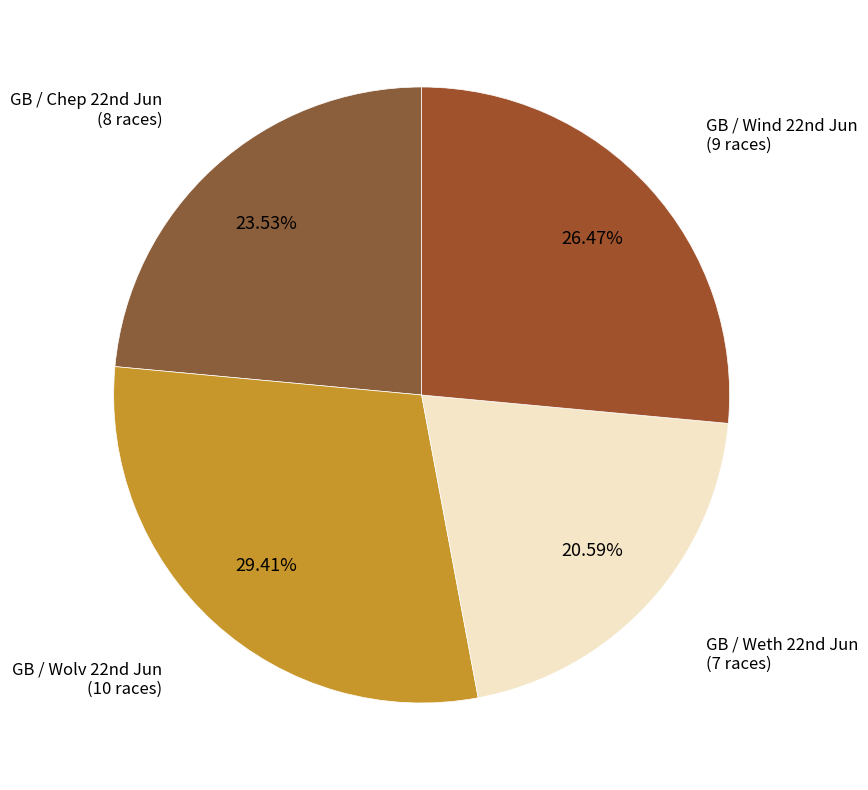

Which slice is the smallest?

GB / Weth 22nd Jun